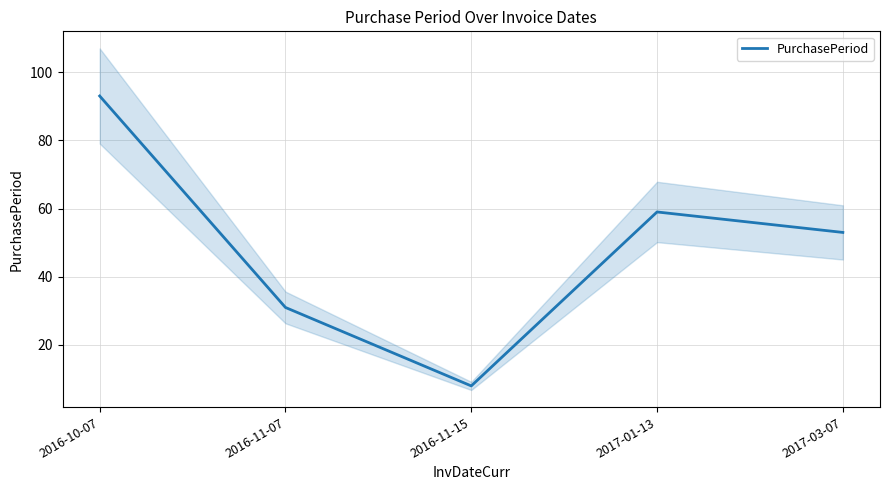

What is the change in value from 2016-10-07 to 2017-01-13?

-34